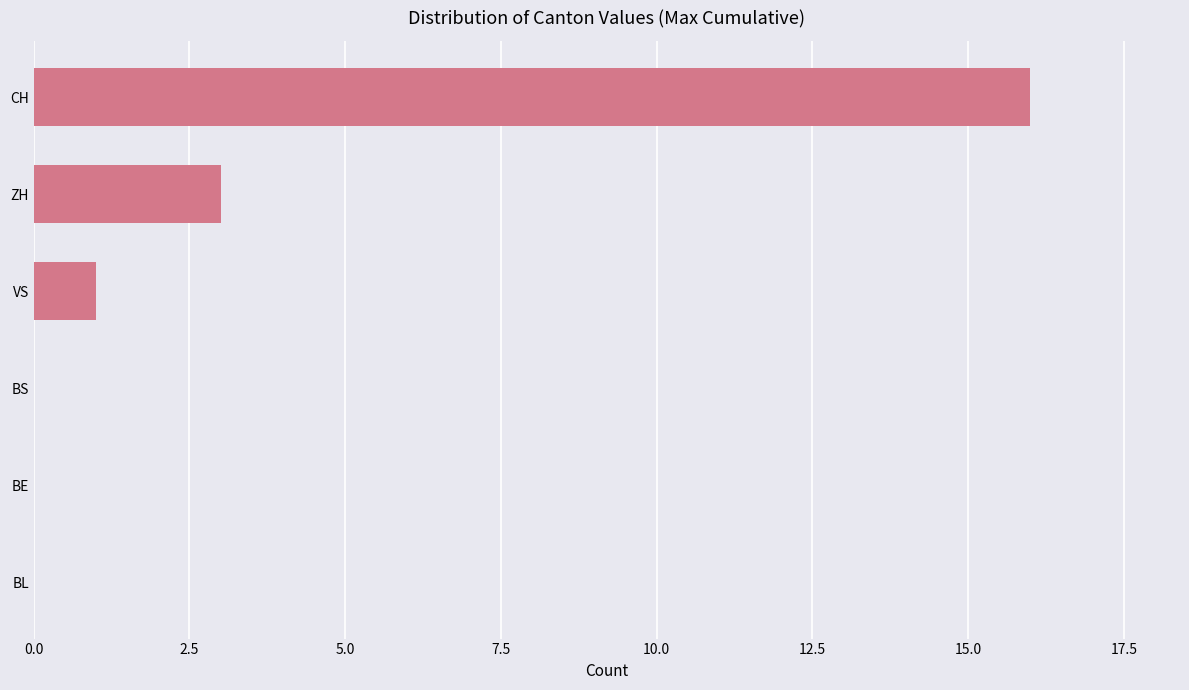

Is it true that the value at CH is 21?

False